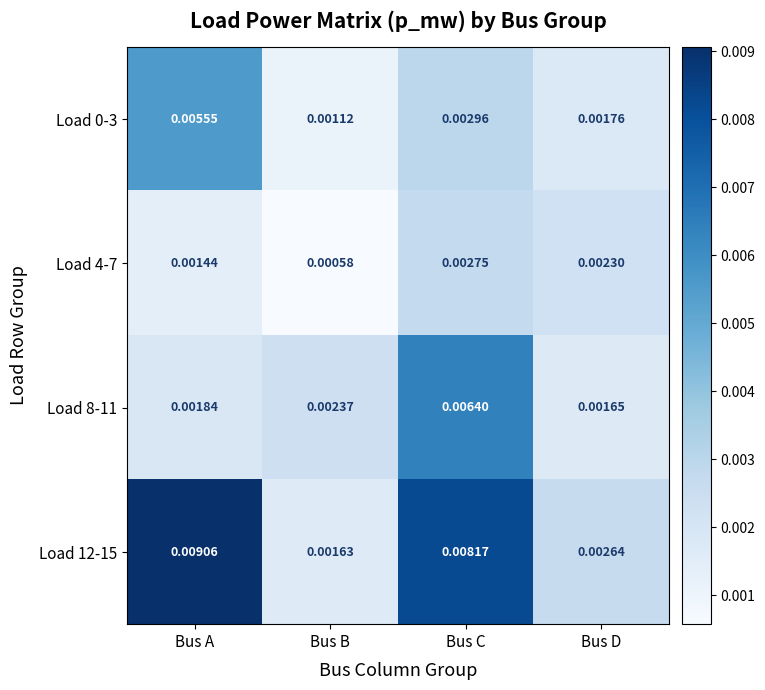

Which series has the largest total across all categories?

Load 12-15